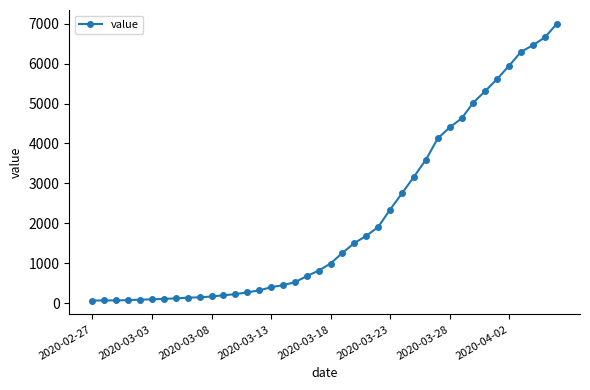

What is the average value?

2142